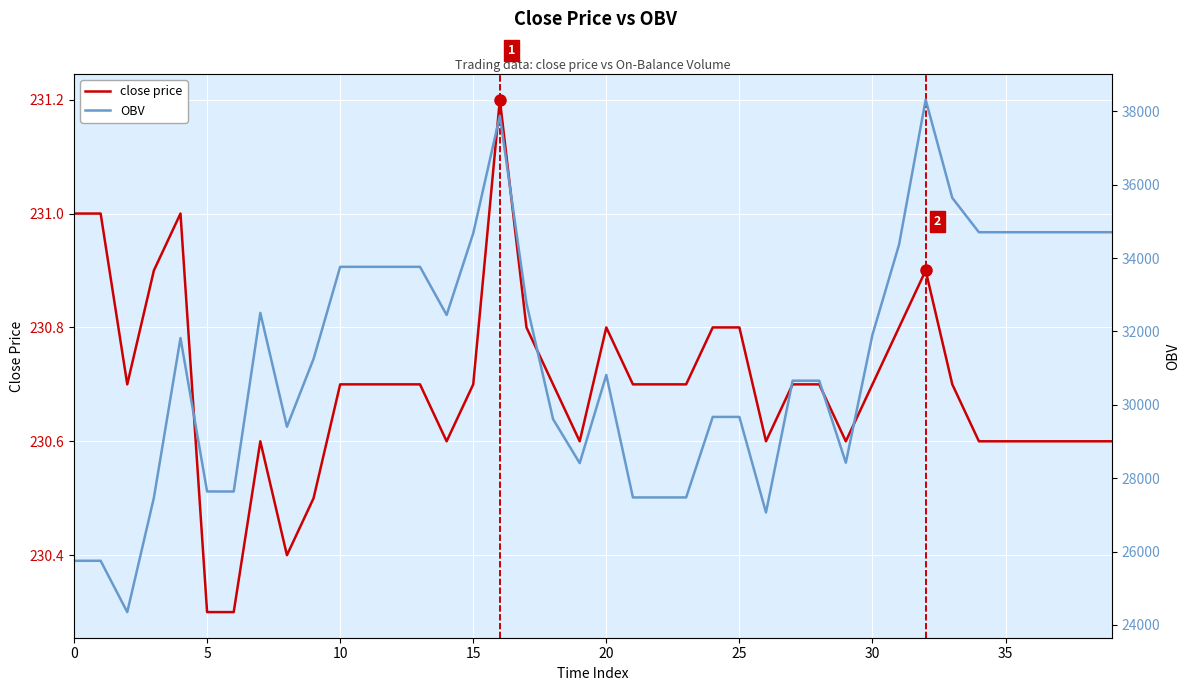

Read the OBV value at 12.

33761.1